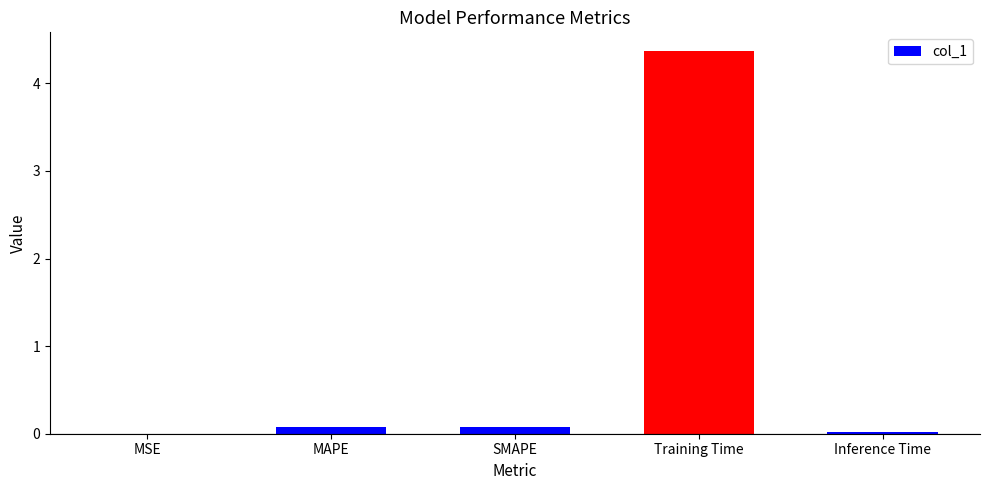

Is it true that the value at MAPE is 0.1?

True